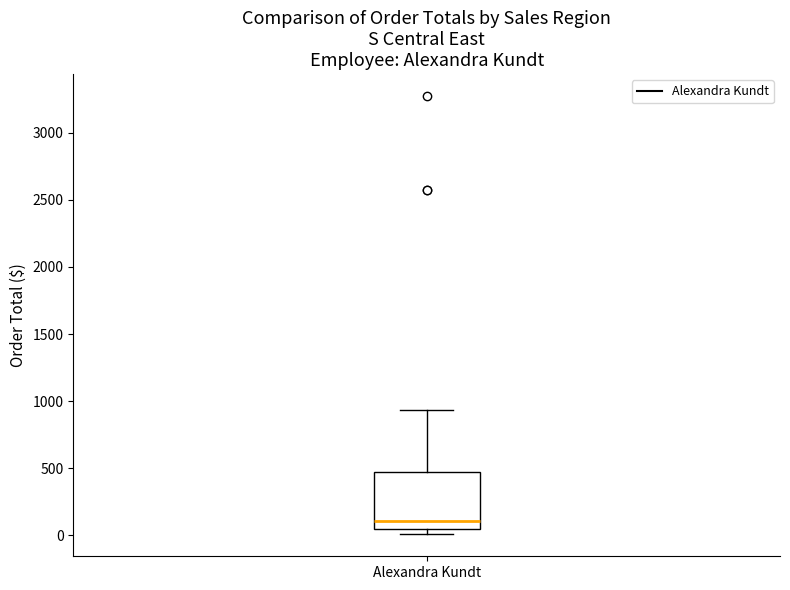

Read this box plot against the y-axis: the position of the median line, the range covered by the box, and the ends of both whiskers. The values are not printed on the chart, so give them approximately, as read against the axis.

median 100, box 50 to 450, whiskers 0 to 950